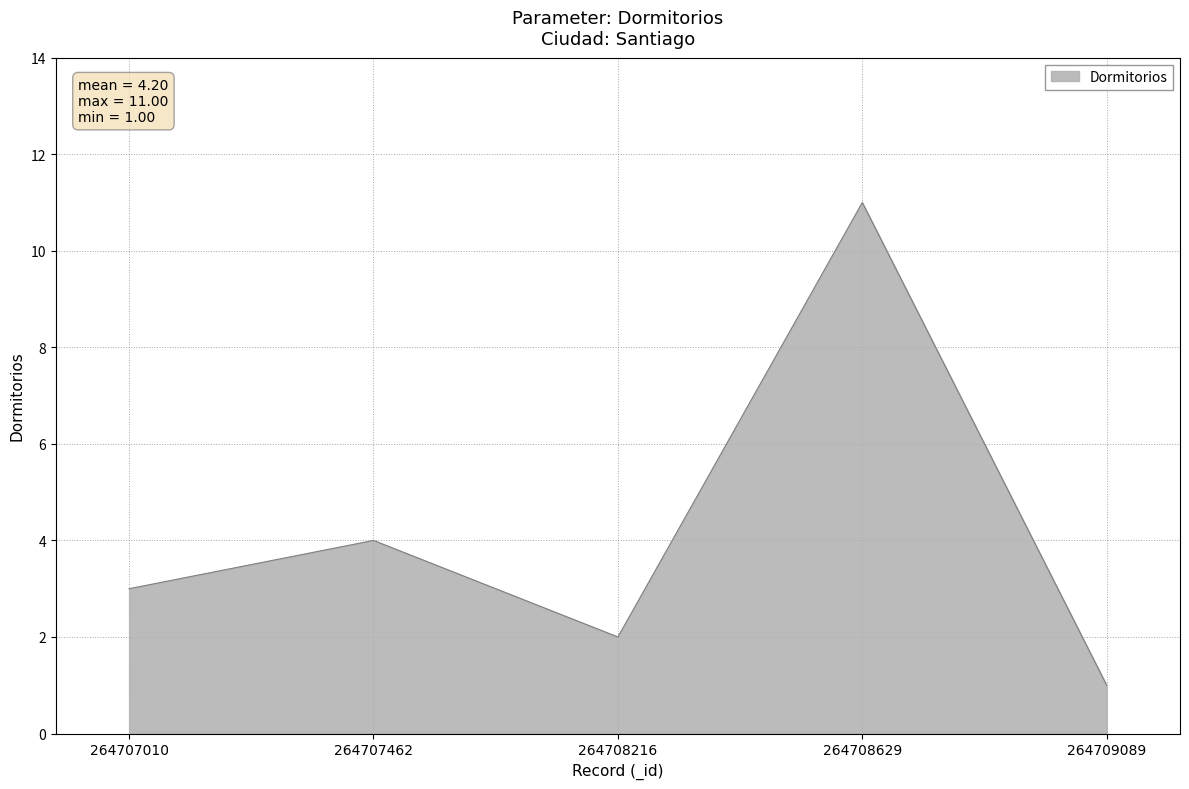

Which label corresponds to the smallest value in the chart?

264709089